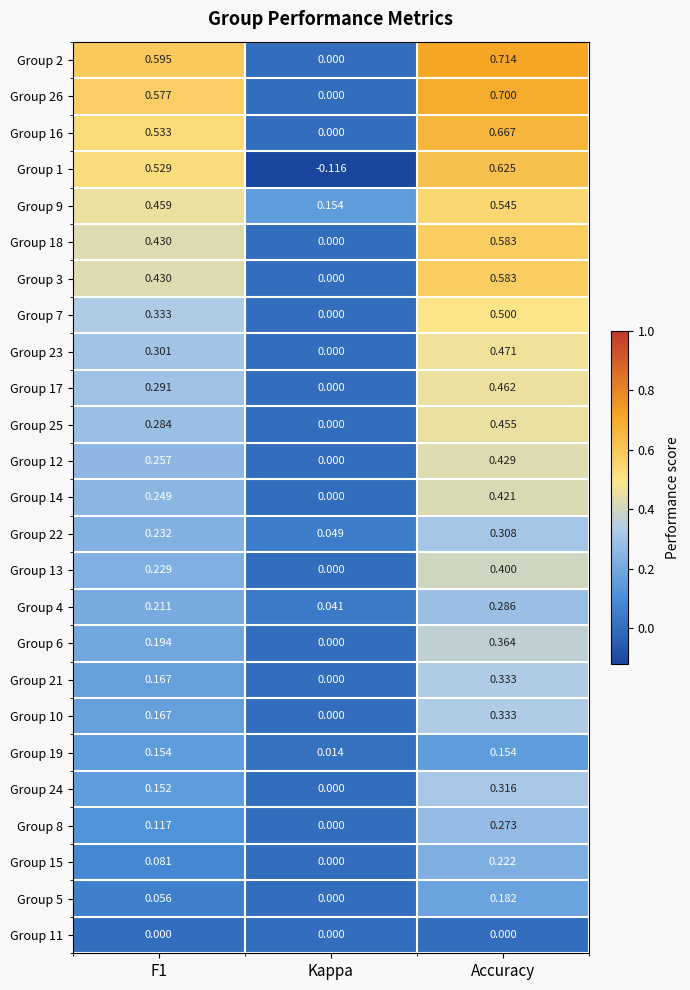

Is the value of Group 24 at Kappa greater than the value of Group 9 at Kappa?

No